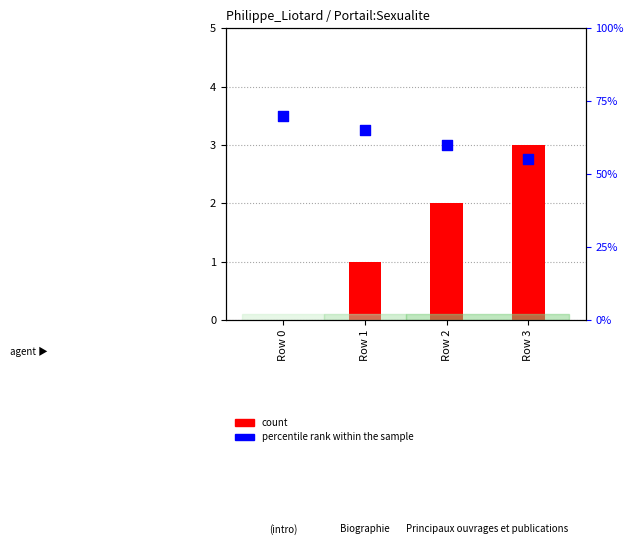

Which series reaches the maximum Y coordinate?

percentile rank within the sample